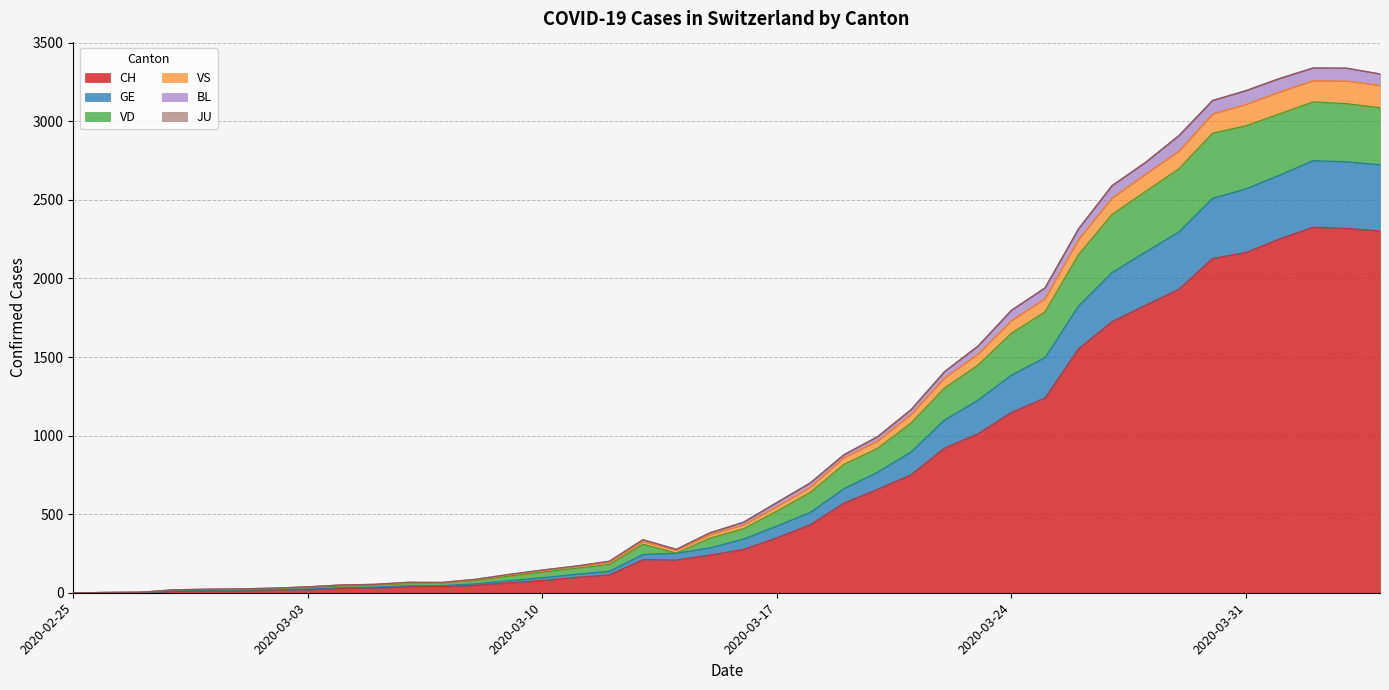

What is the highest value of the CH series?

2326